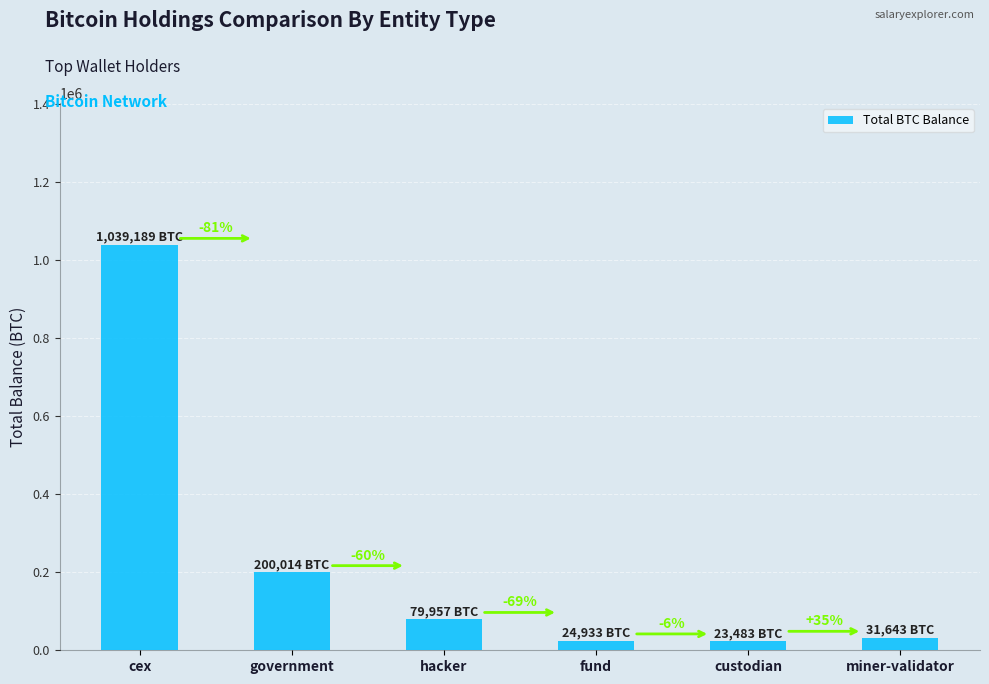

List the labels in order of value, smallest first.

custodian, fund, miner-validator, hacker, government, cex